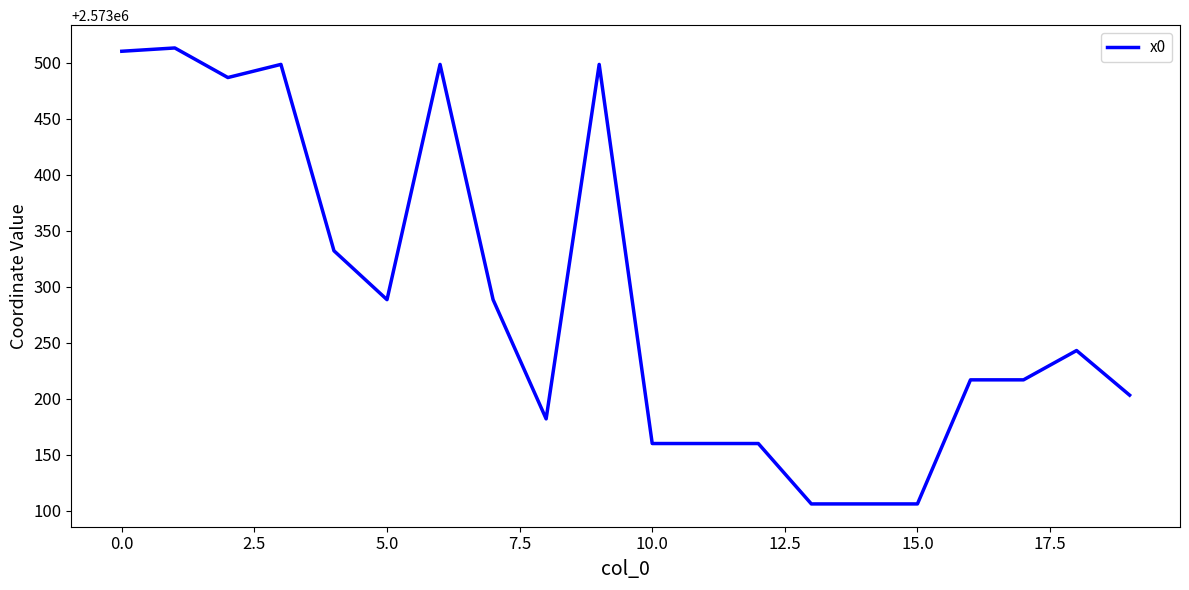

Is this an area chart (filled region under the line)?

No